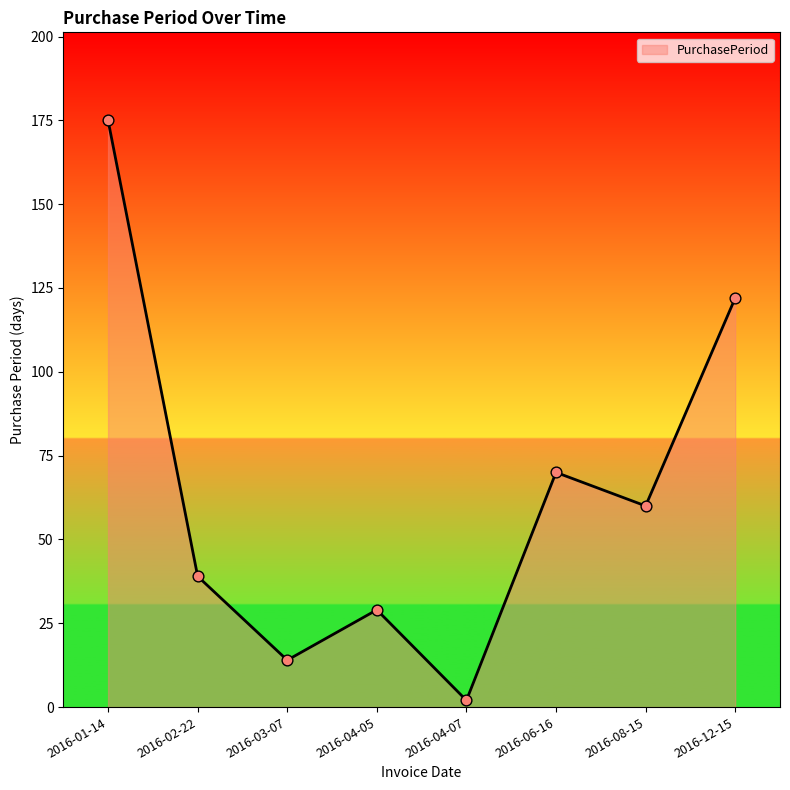

What is the change in value from 2016-03-07 to 2016-12-15?

+108